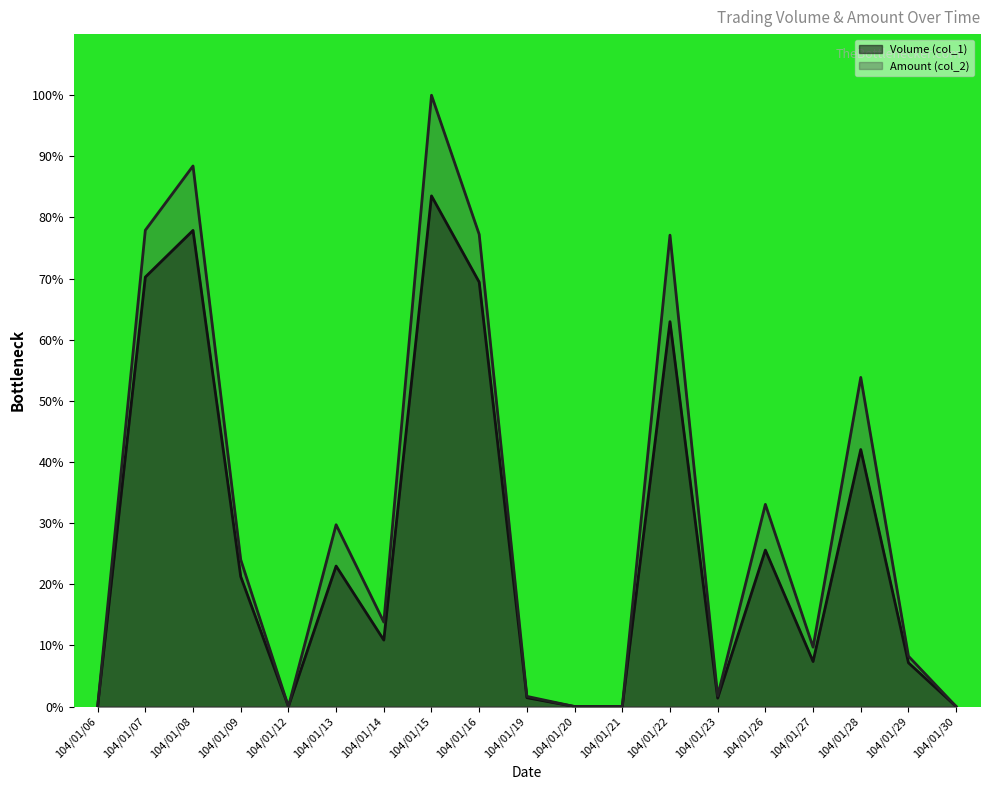

How many data points does each series have?

19